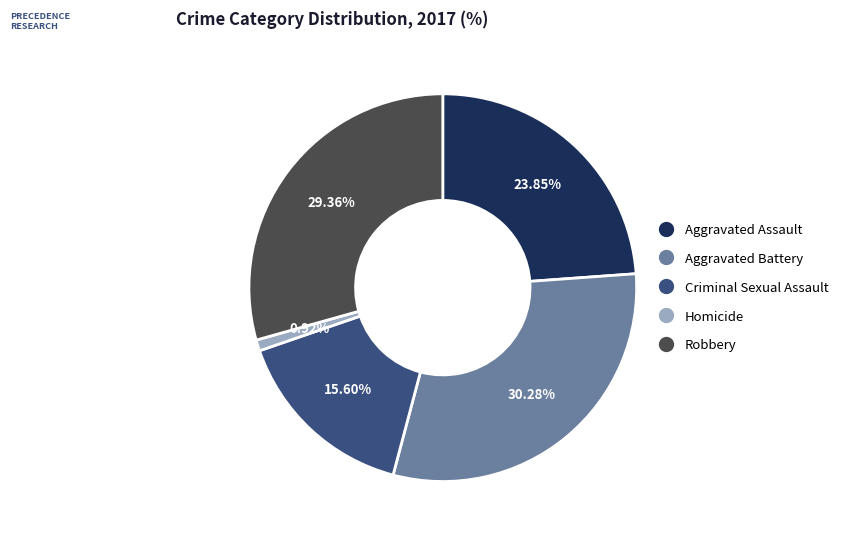

What is the ratio of the value at Aggravated Battery to the value at Homicide?

33.0